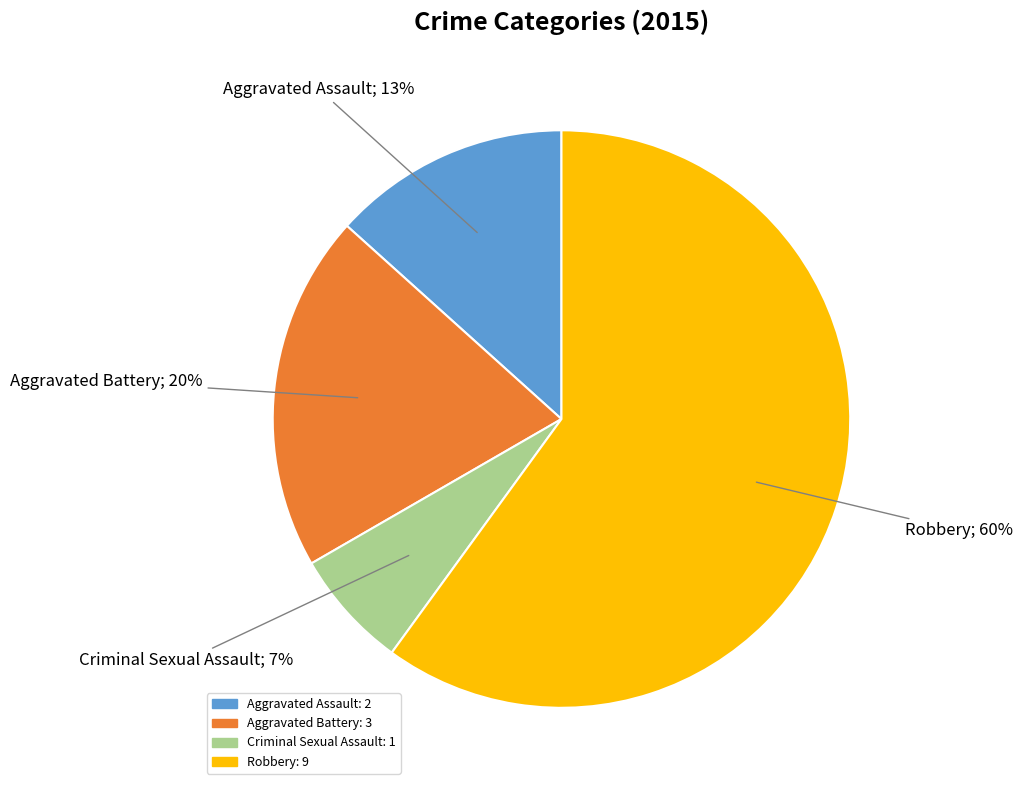

To the nearest percent, what portion does Aggravated Assault represent?

13%